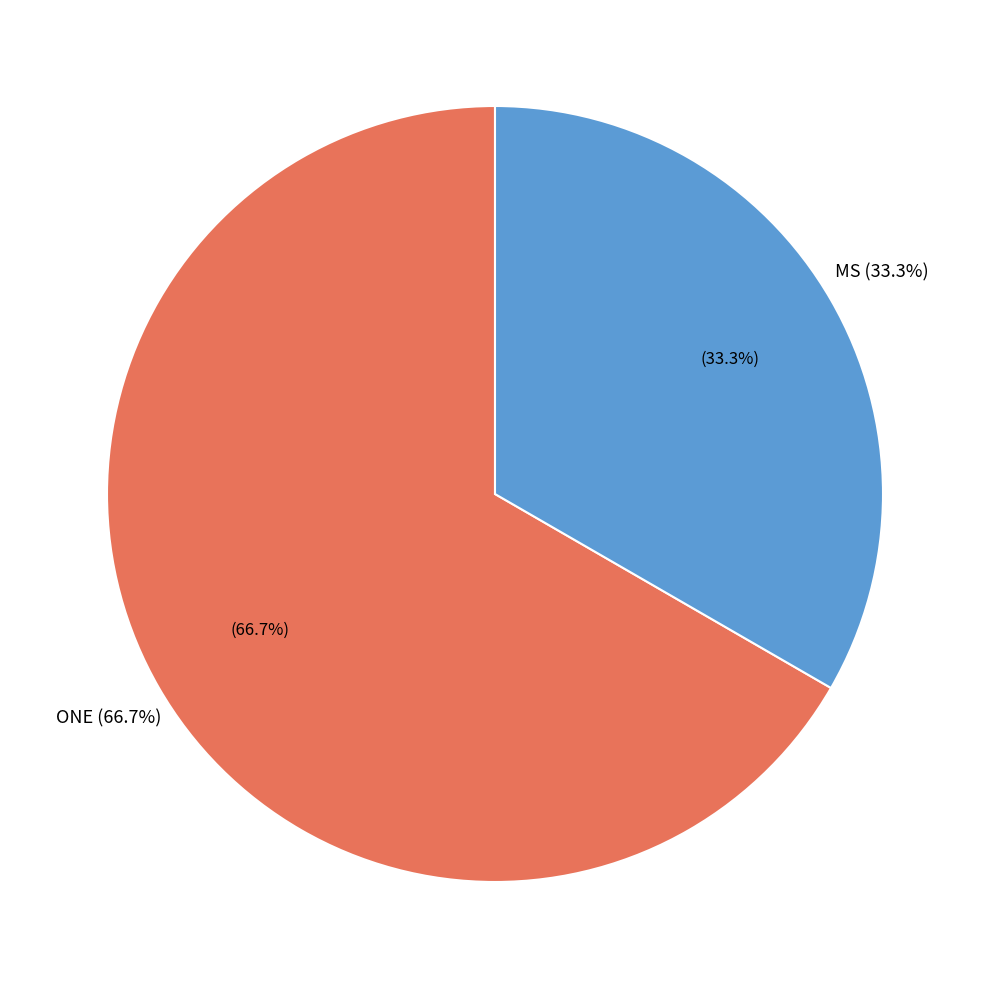

Which category has the biggest portion of the pie?

ONE